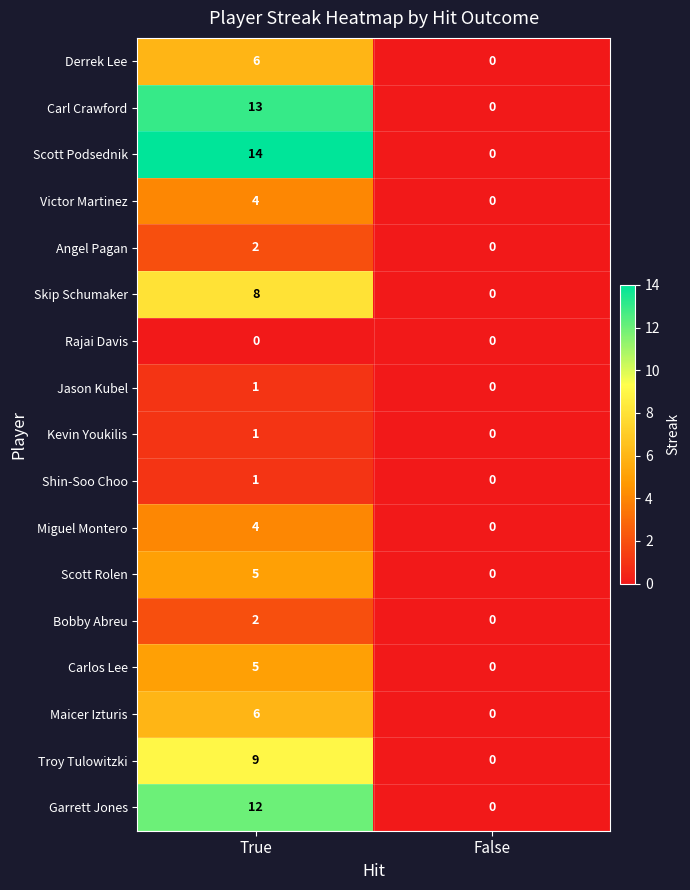

What is the difference between the maximum and minimum values in the Scott Rolen series?

5